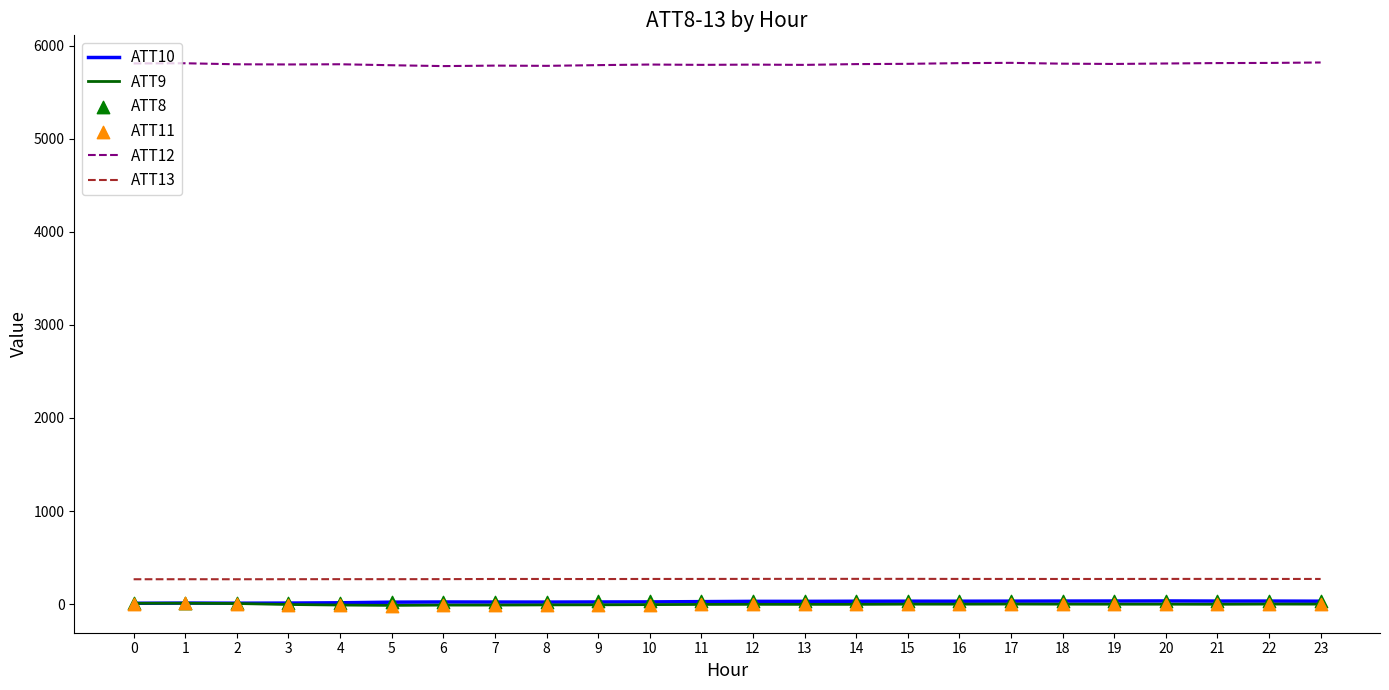

Which series contains the highest Y value?

ATT12